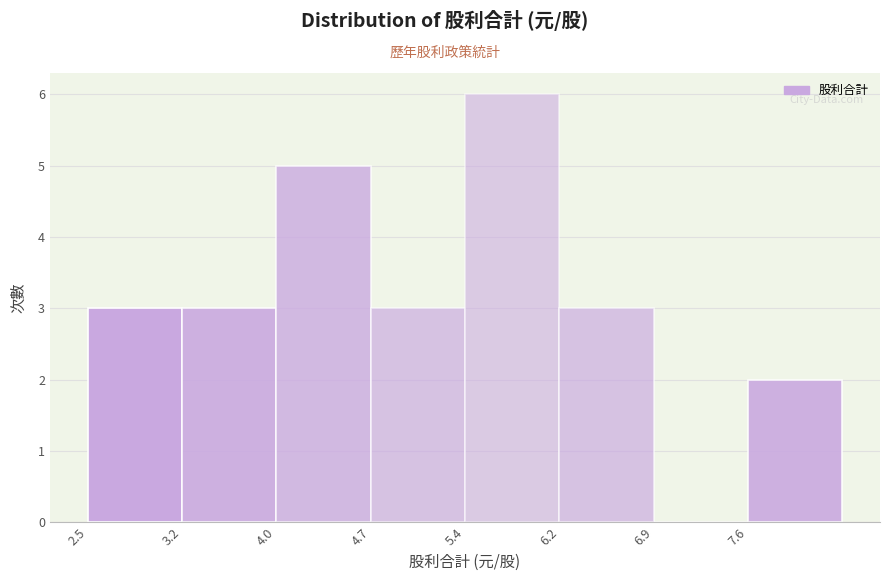

Reading left to right, list every bar in this chart as the range it spans on the x-axis followed by its height. Neither the bar edges nor the heights are printed on the chart, so give them approximately, as read against the axes.

2.5 to 3.2: 3
3.2 to 4.0: 3
4.0 to 4.7: 5
4.7 to 5.4: 3
5.4 to 6.2: 6
6.2 to 6.9: 3
6.9 to 7.6: 0
7.6 to 8.4: 2